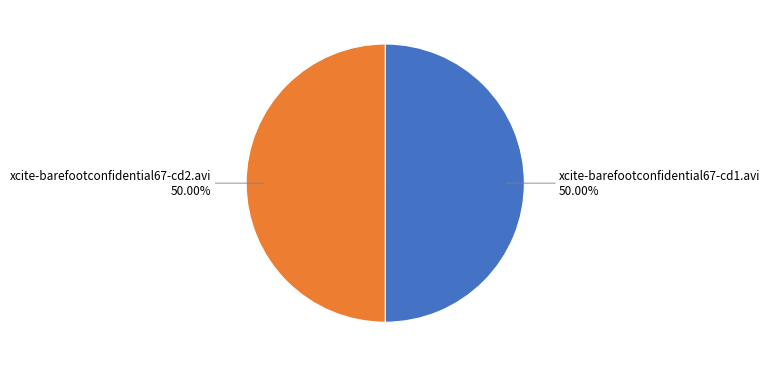

Count the number of slices in the pie.

2